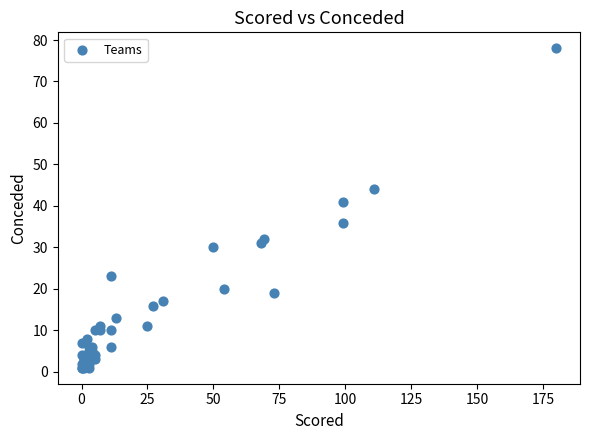

What Y value in the scatter plot is closest to 39?

41